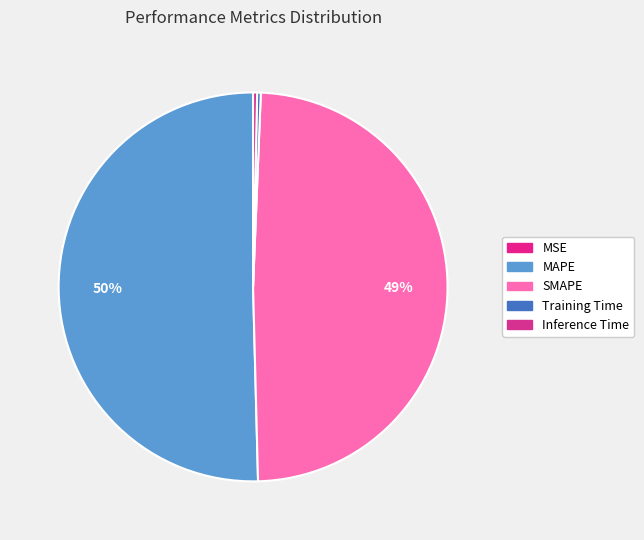

True or false: Training Time accounts for 1% of the total.

False